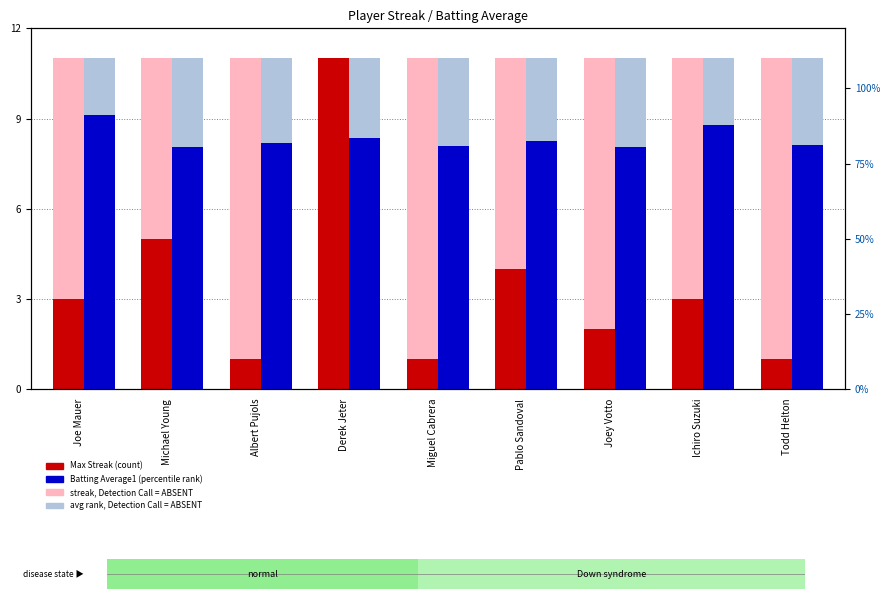

The streak background (ABSENT) series shows 11.0 at Joey Votto. True or false?

True